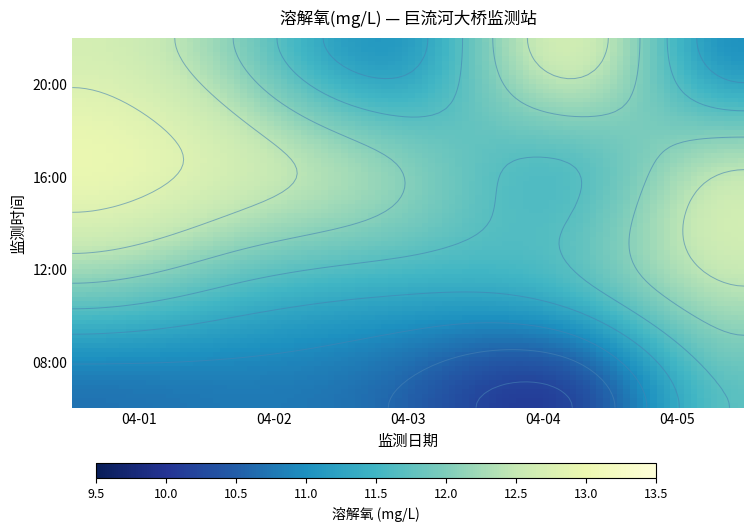

What is the spread (max minus min) of values at 12:00?

1.0